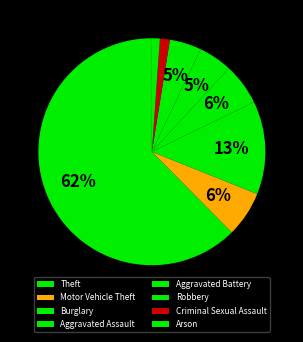

What is the majority slice?

Theft